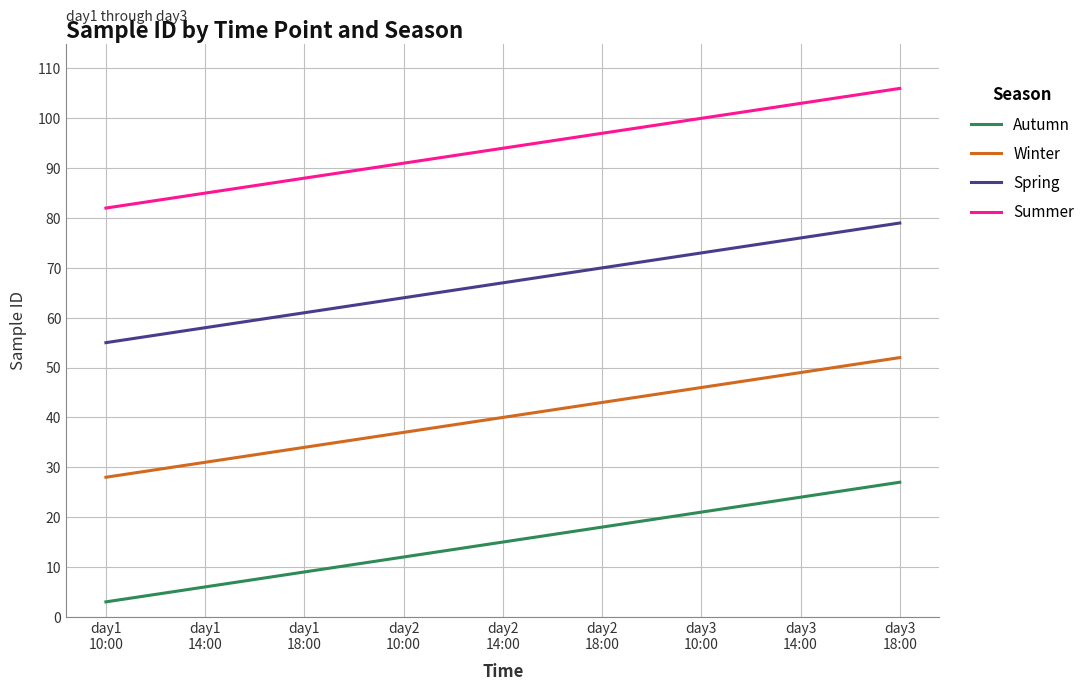

Reading left to right, what are all the values shown in this chart?

Autumn: 3	6	9	12	15	18	21	24	27
Winter: 28	31	34	37	40	43	46	49	52
Spring: 55	58	61	64	67	70	73	76	79
Summer: 82	85	88	91	94	97	100	103	106